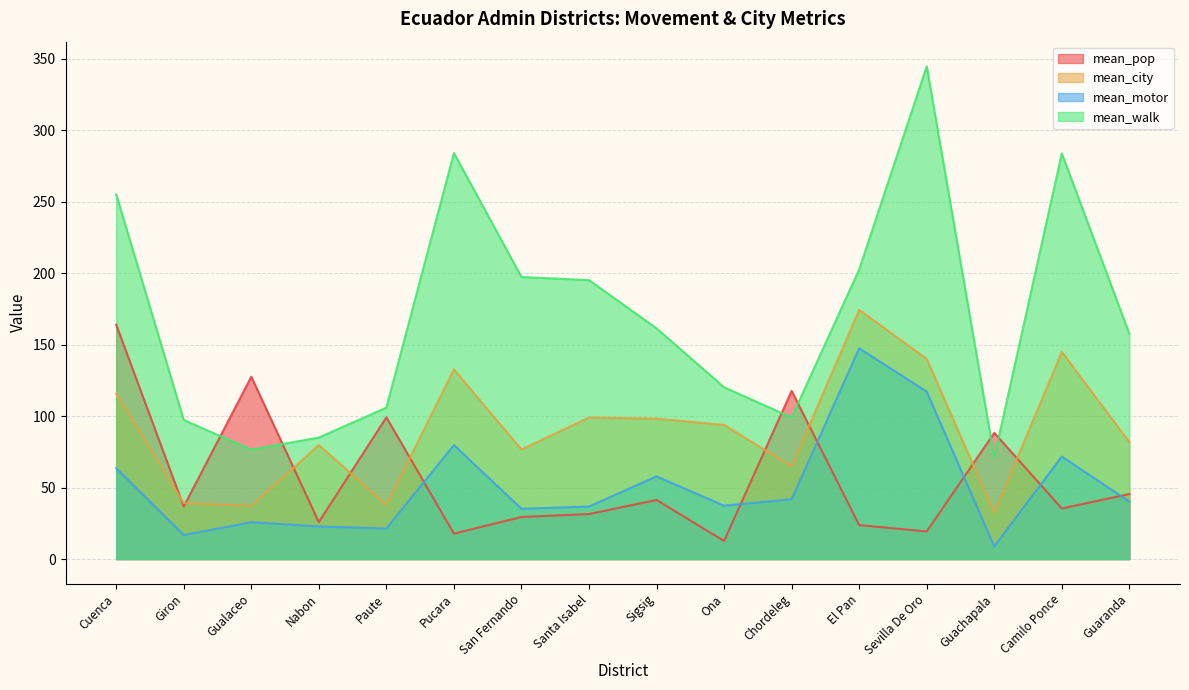

At which category does mean_pop reach its first local peak?

Gualaceo